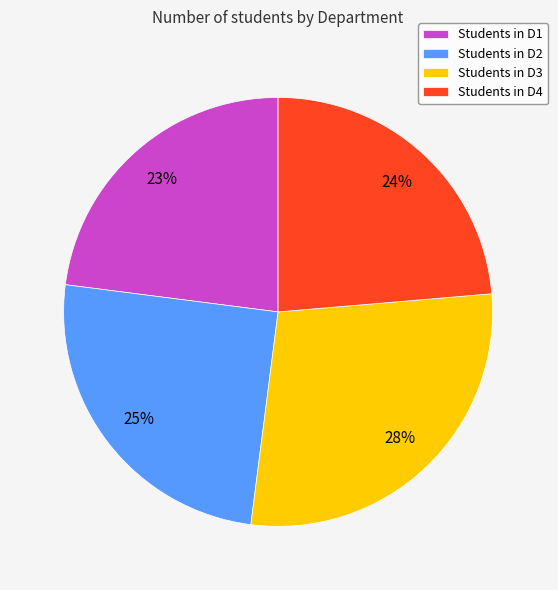

What percentage is the Students in D4 slice, to the nearest percent?

24%